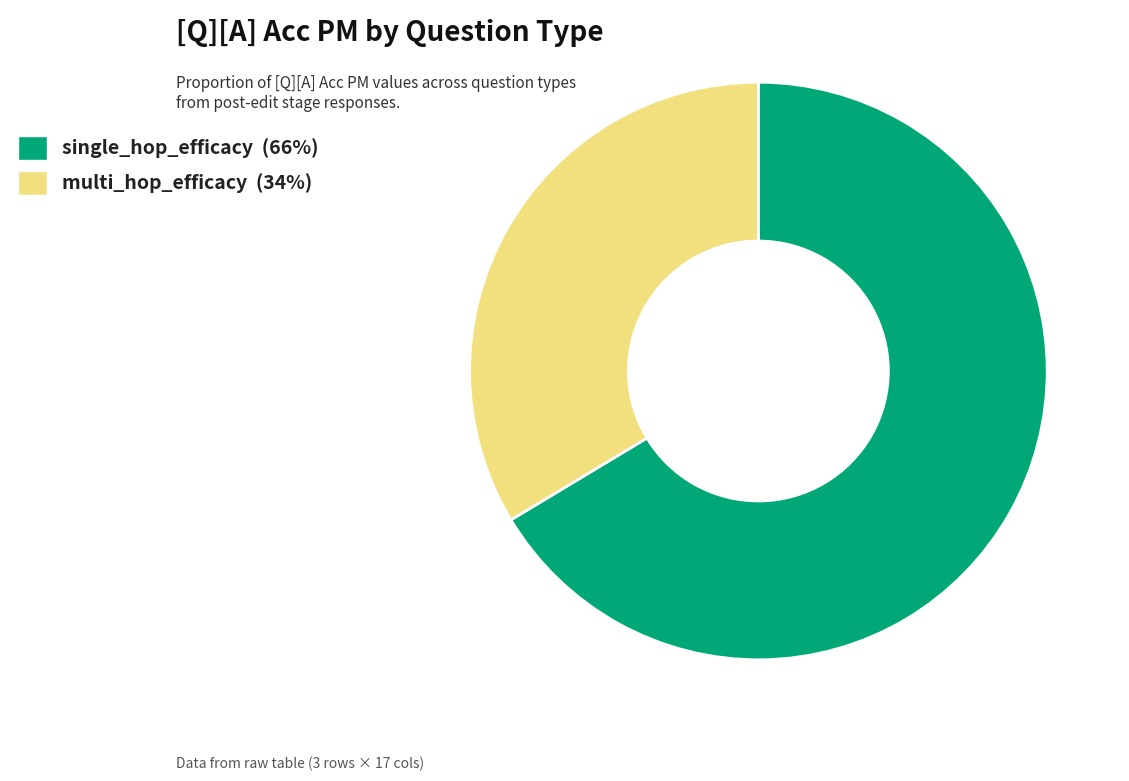

Combined, do single_hop_efficacy and multi_hop_efficacy account for over 50%?

Yes